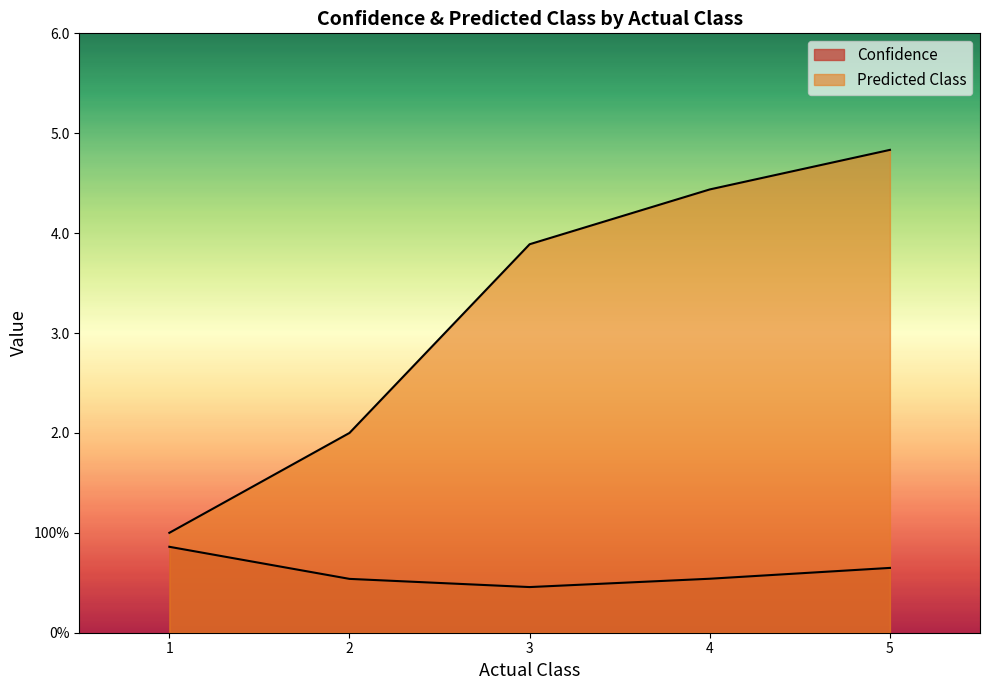

List the series in order of their overall mean, lowest first.

Confidence, Predicted Class